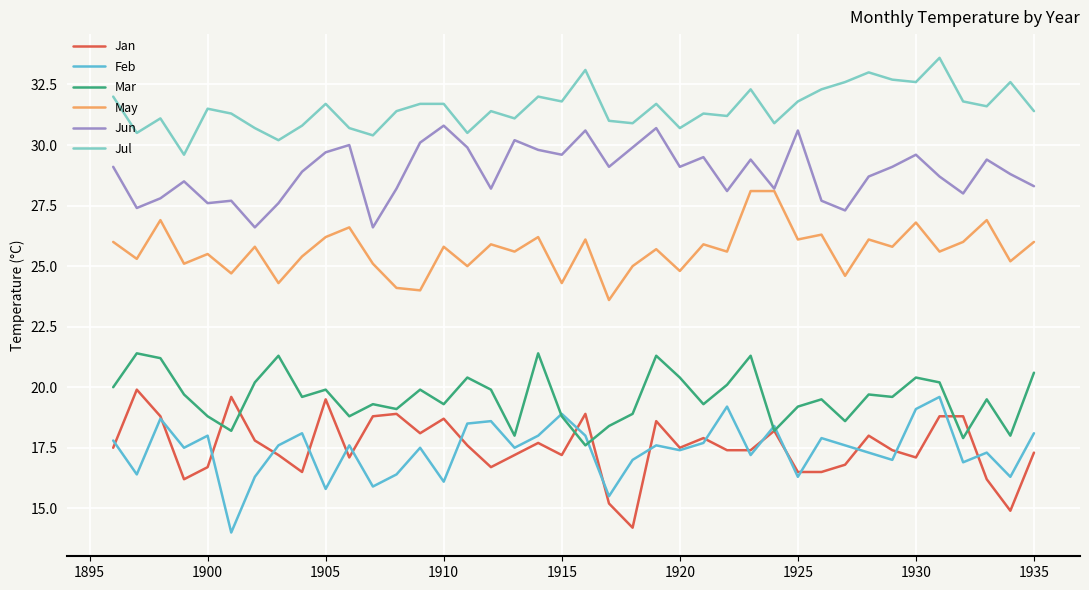

What is the minimum value shown in the chart?

14.0